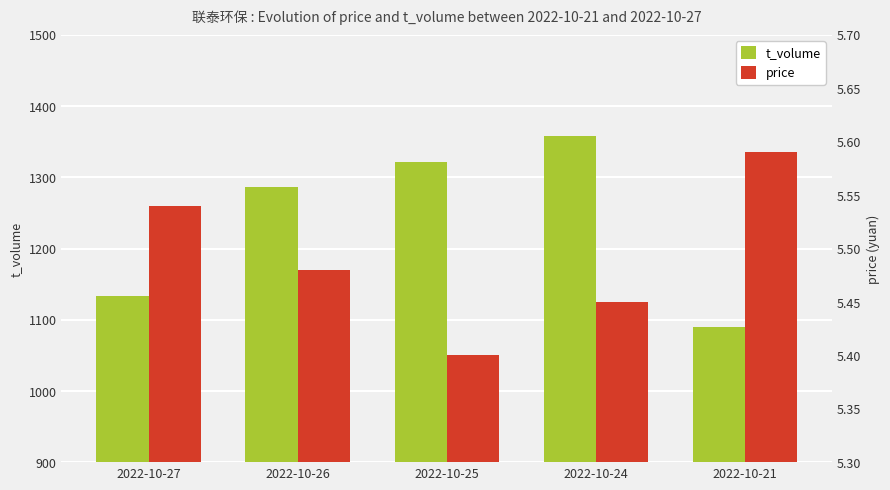

What is the average value of the price series?

5.5